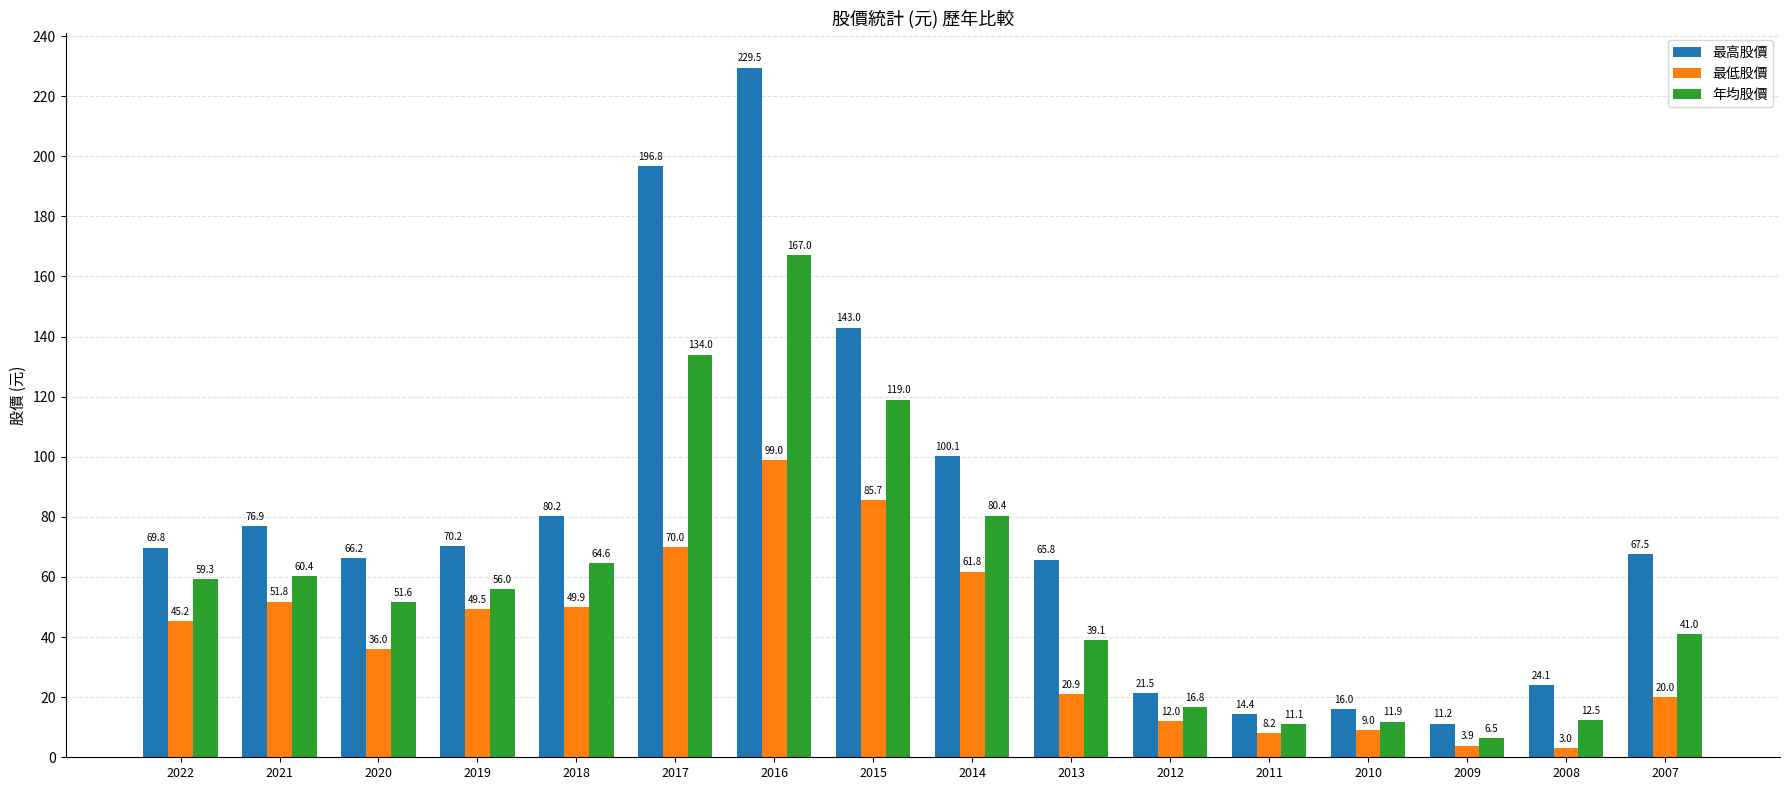

Which category has the lowest value across all series?

2008